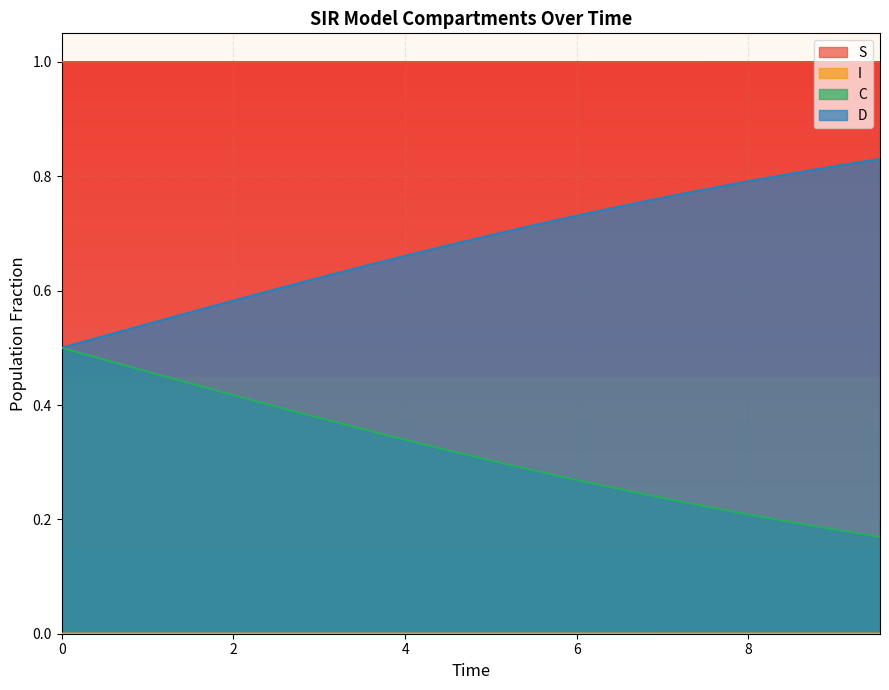

True or false: S and C cross at least once.

False